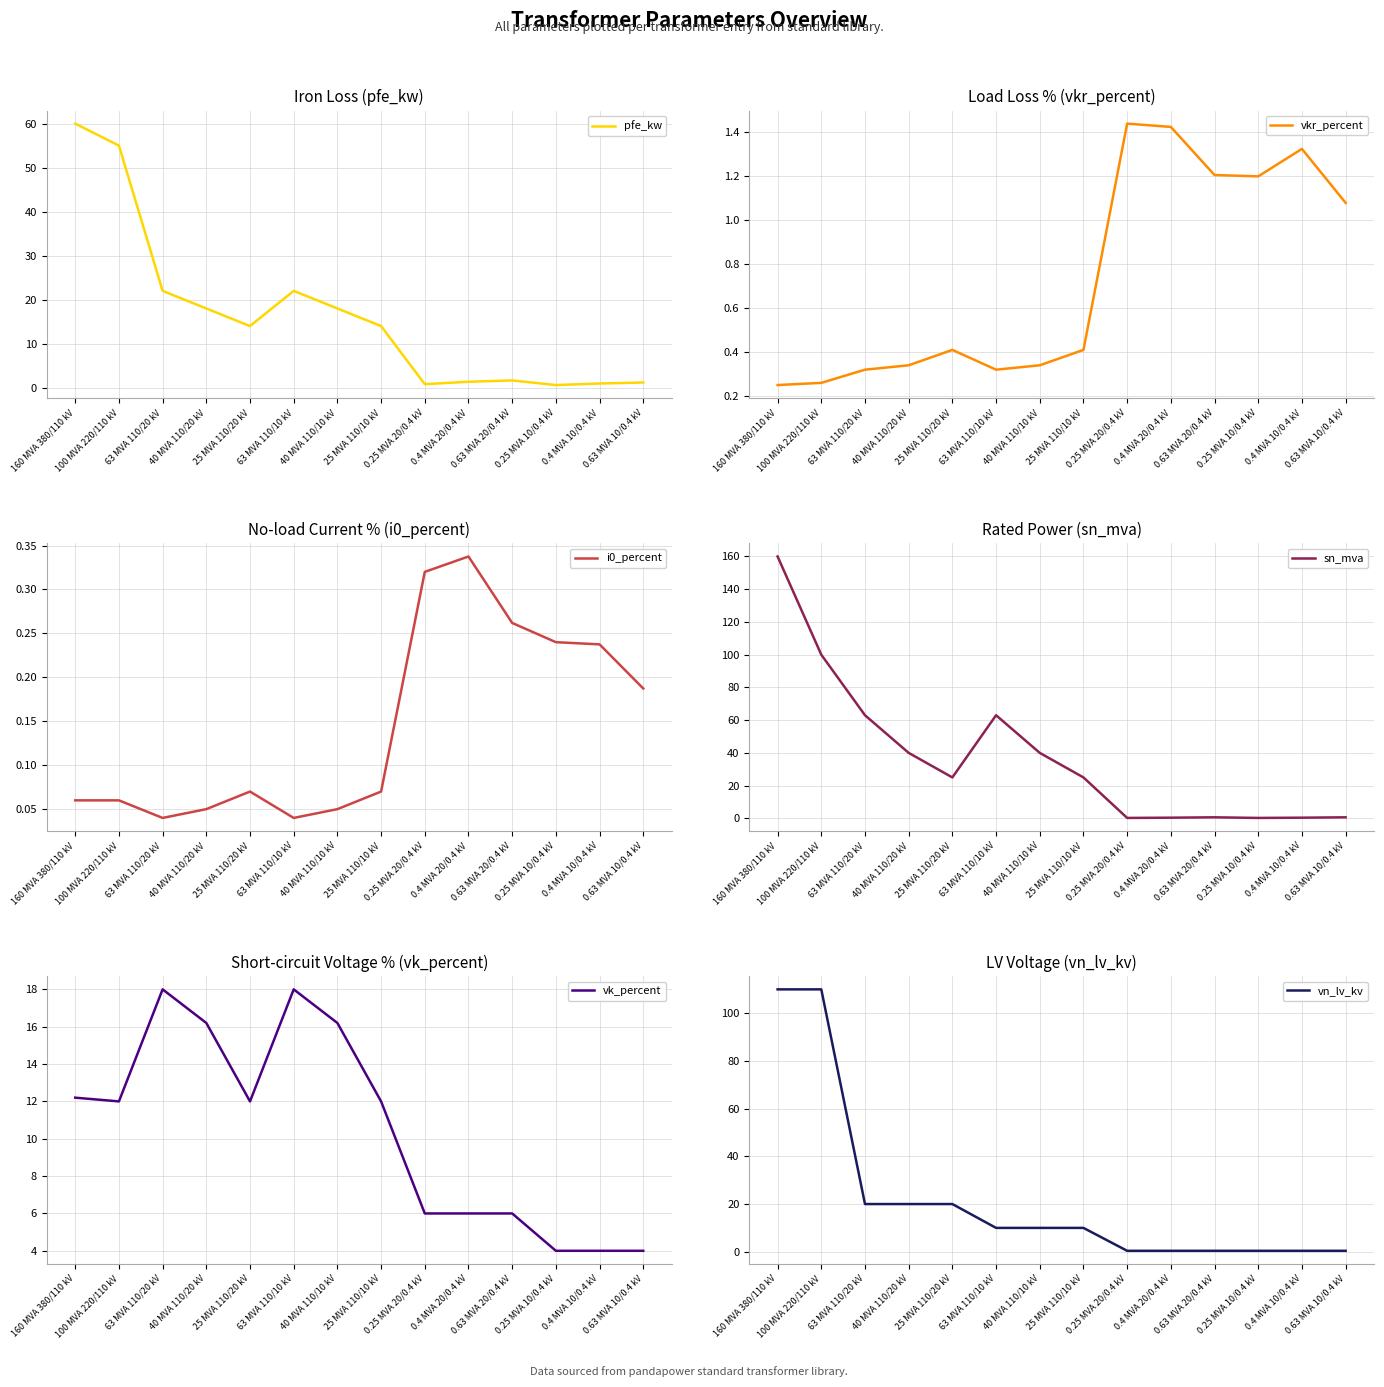

What is the minimum value for vkr_percent?

0.2